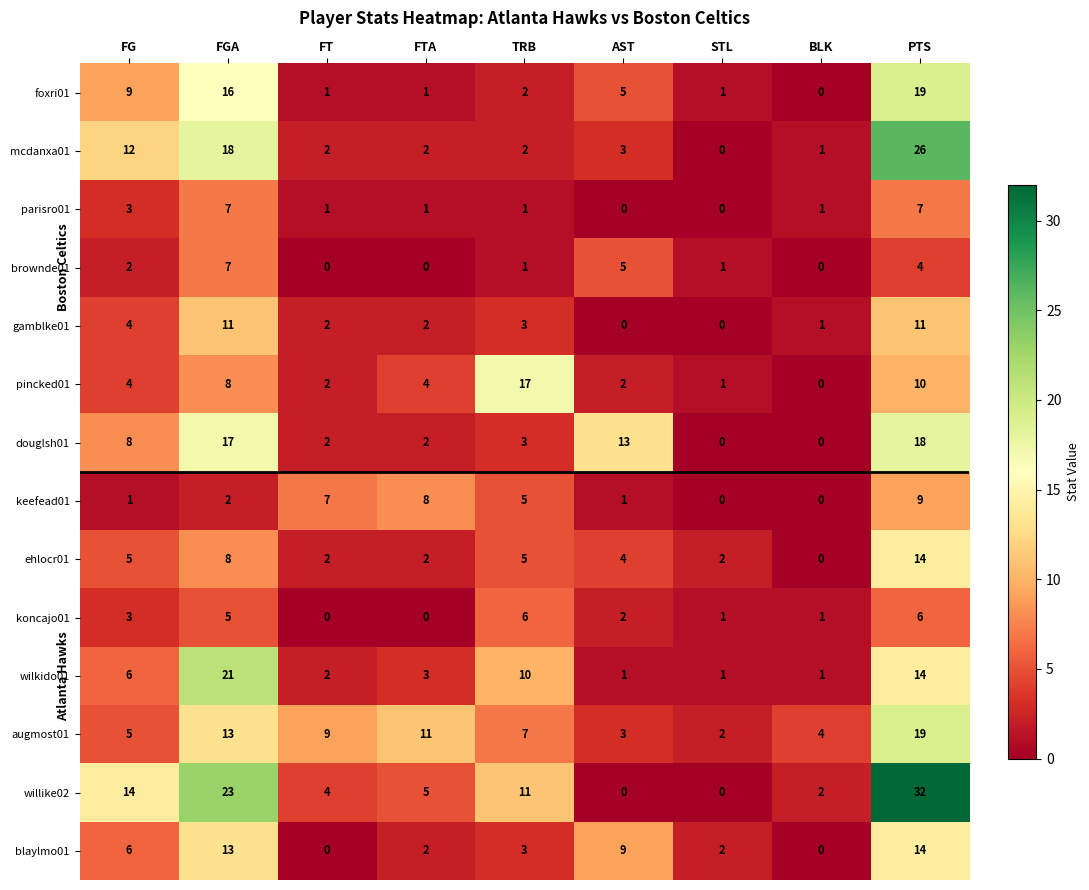

Which series has the widest spread of values?

willike02